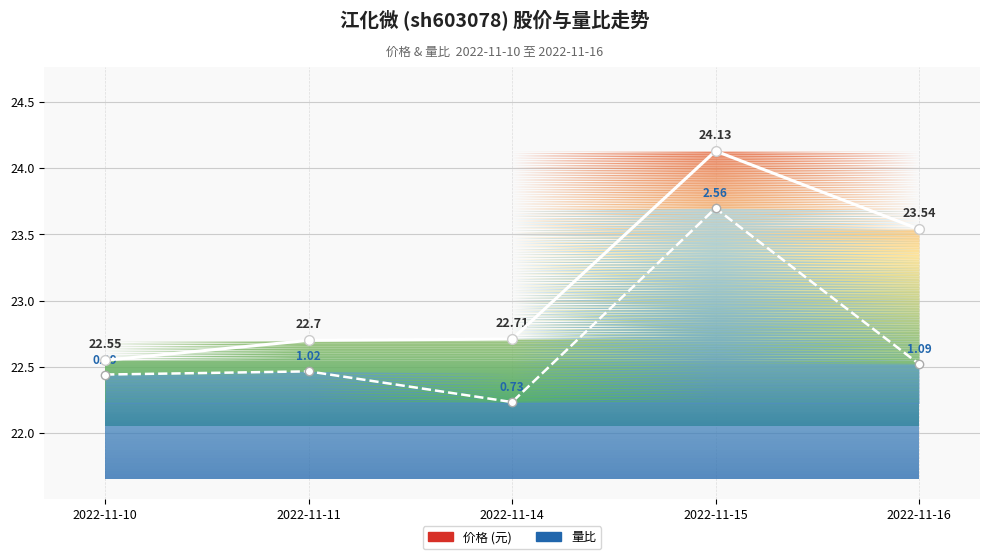

True or false: 价格 has more than 0 interior local peaks.

True